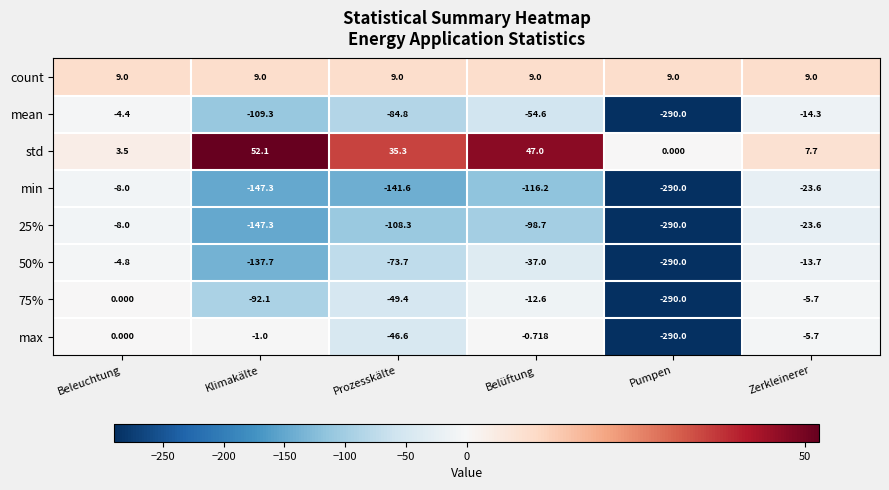

Where does the 75% series first go above -12?

Beleuchtung